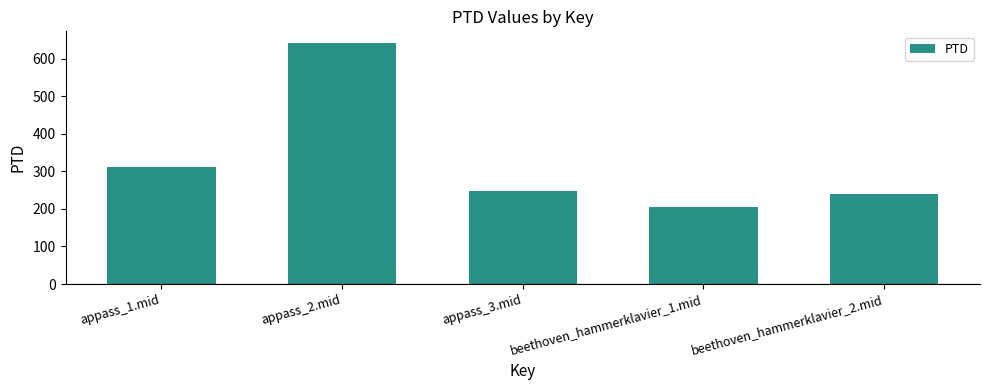

Which has a higher value, appass_1.mid or appass_3.mid?

appass_1.mid